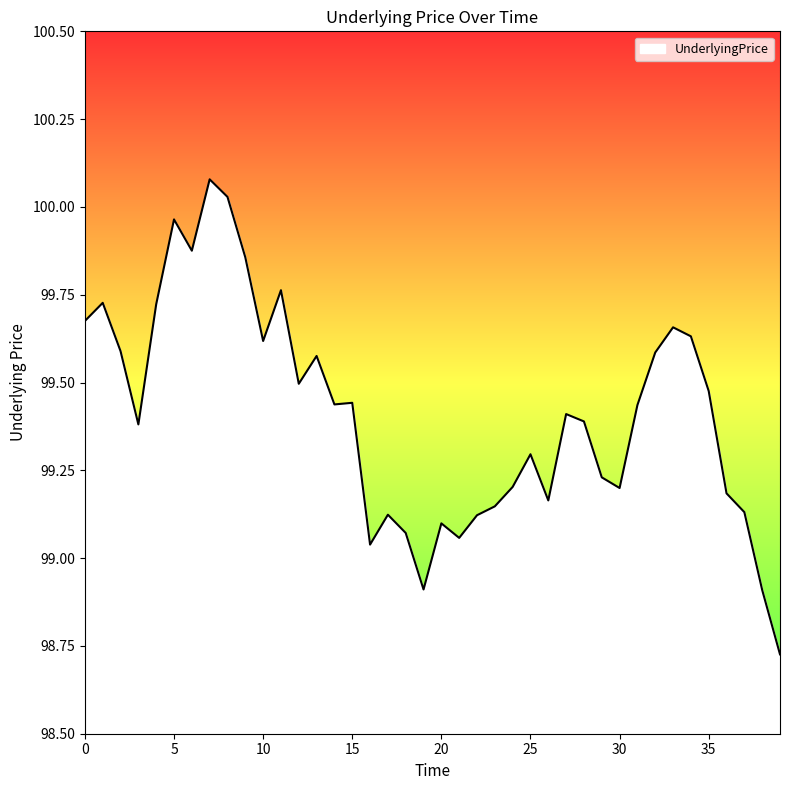

Where is the first local maximum?

1